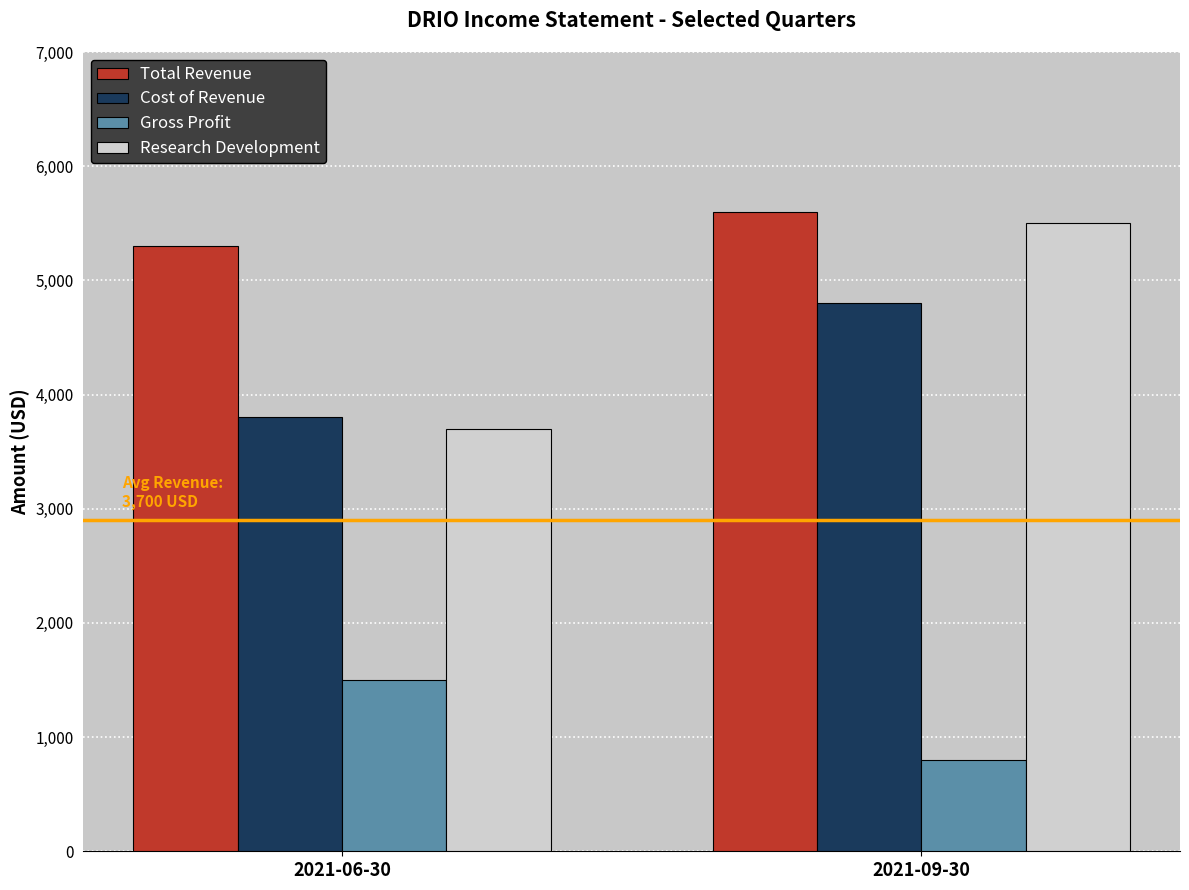

What is the difference between the highest and lowest values at 2021-09-30?

4800